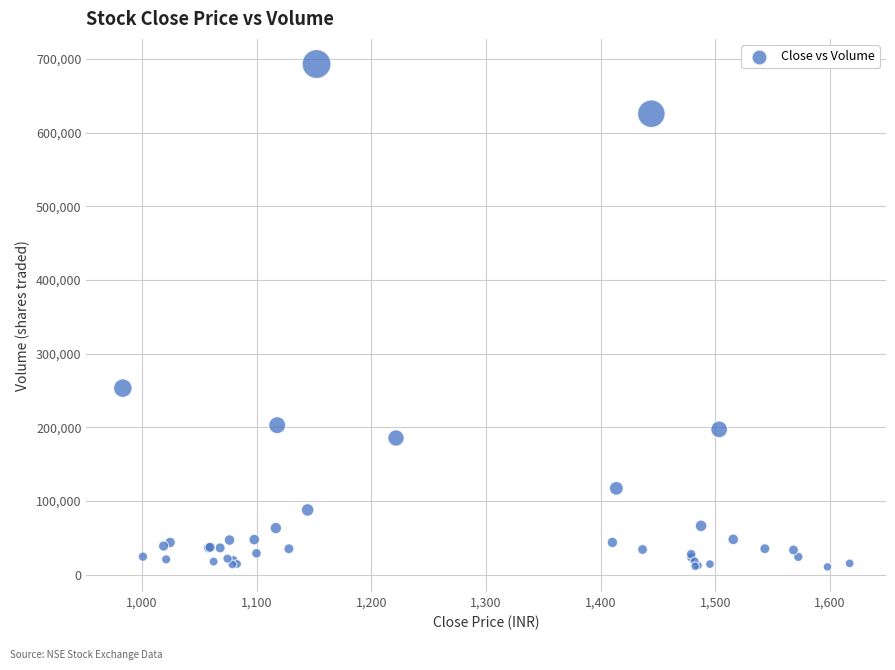

What Y value in the scatter plot is closest to 351760?

253080